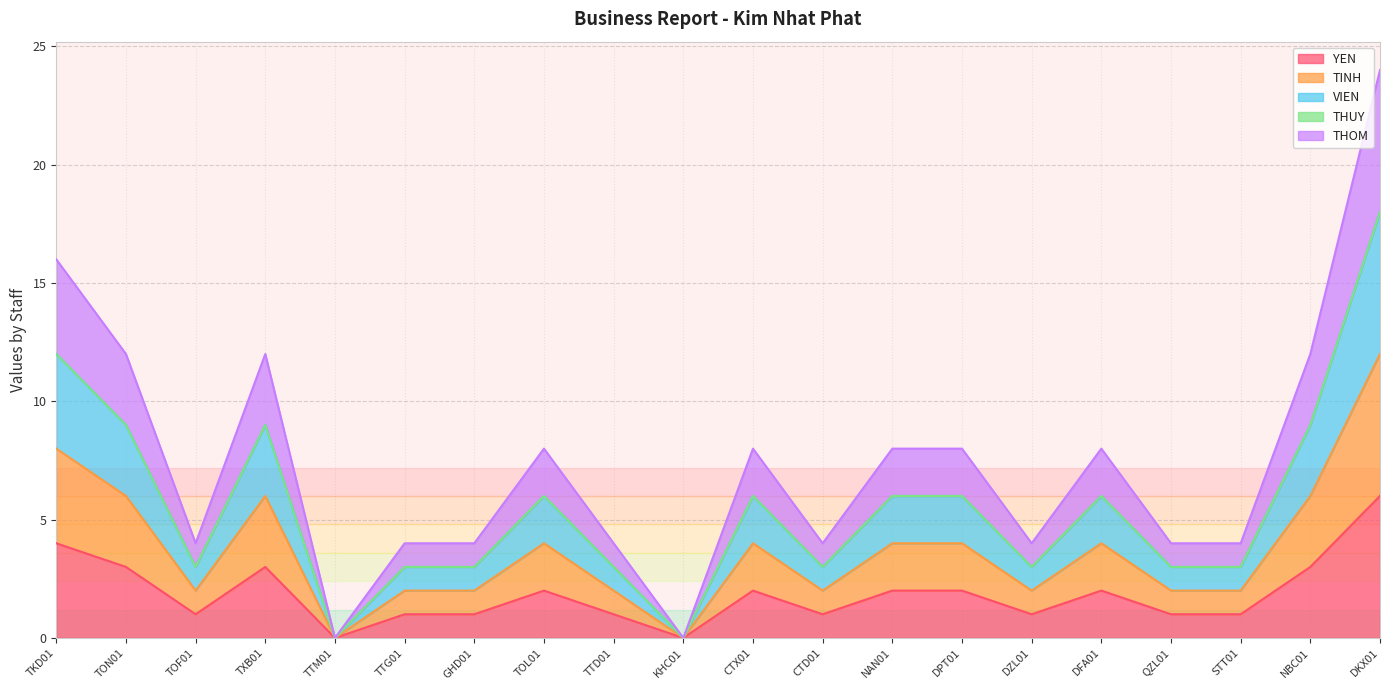

True or false: VIEN has more than 2 interior local peaks.

True